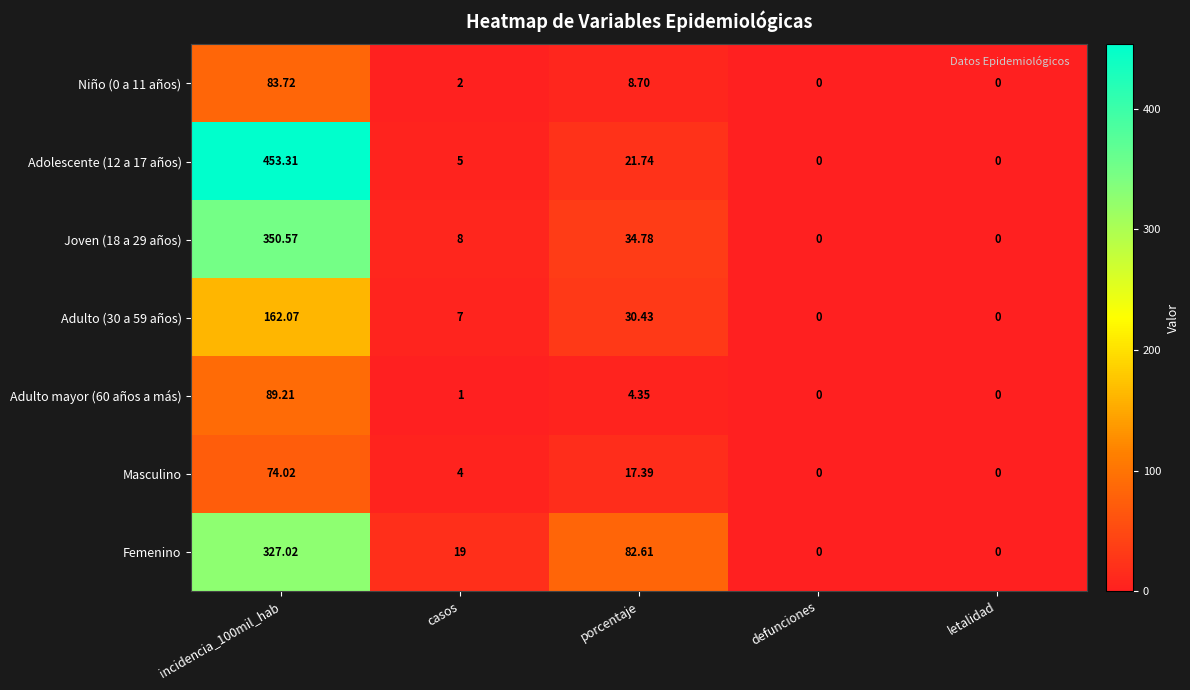

Is the value of Masculino at porcentaje greater than the value of Adulto (30 a 59 años) at incidencia_100mil_hab?

No